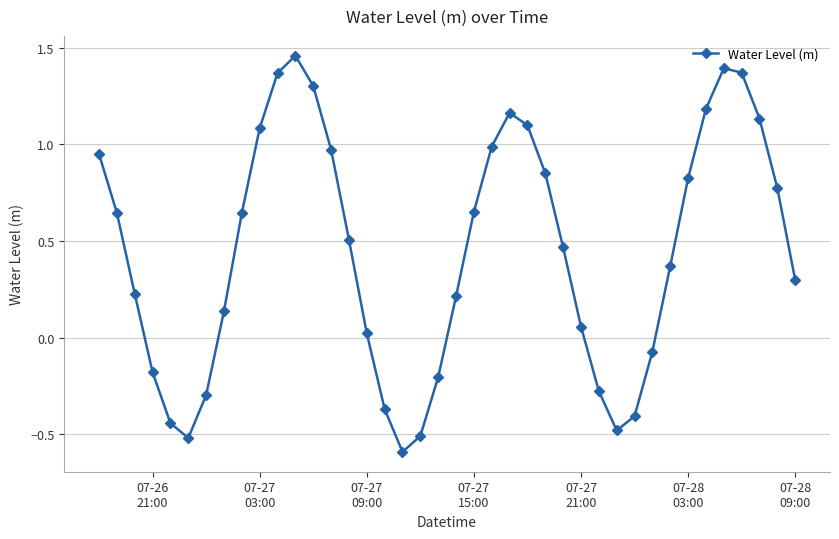

What is the smallest value displayed?

-0.6